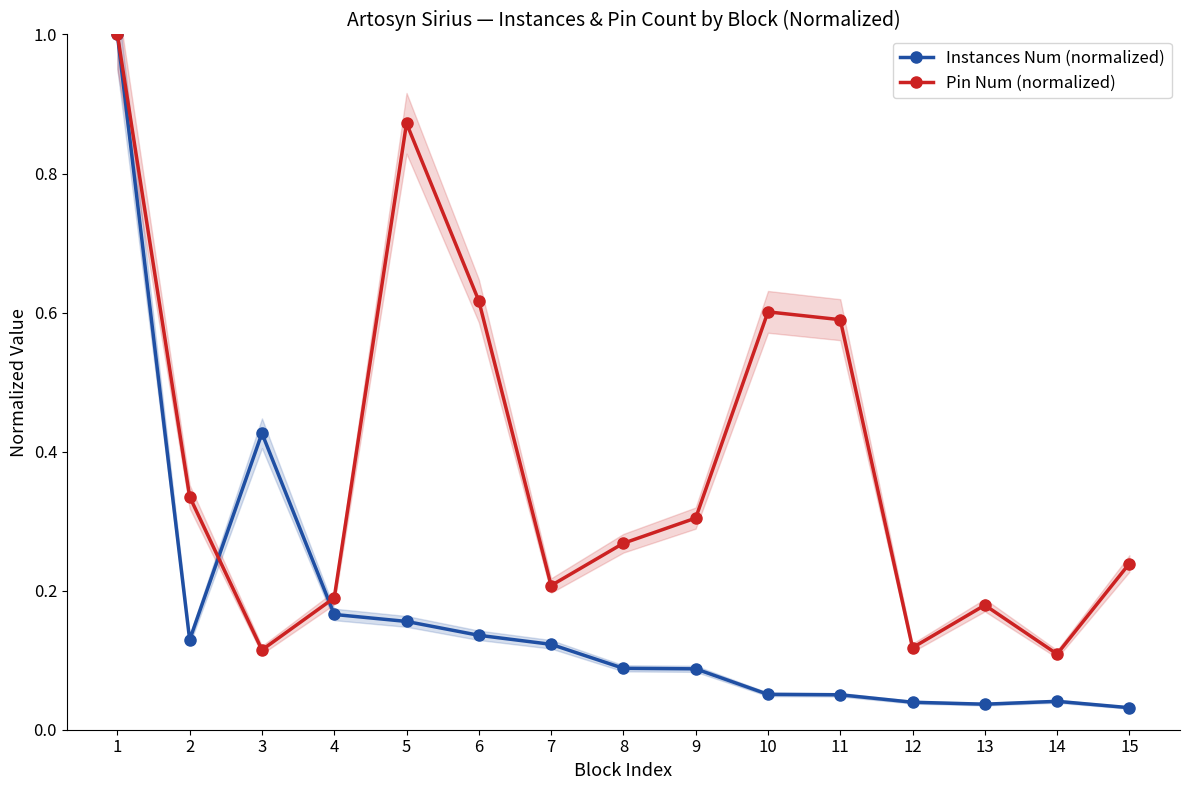

The Instances Num (normalized) series shows 0.2 at 7. True or false?

False